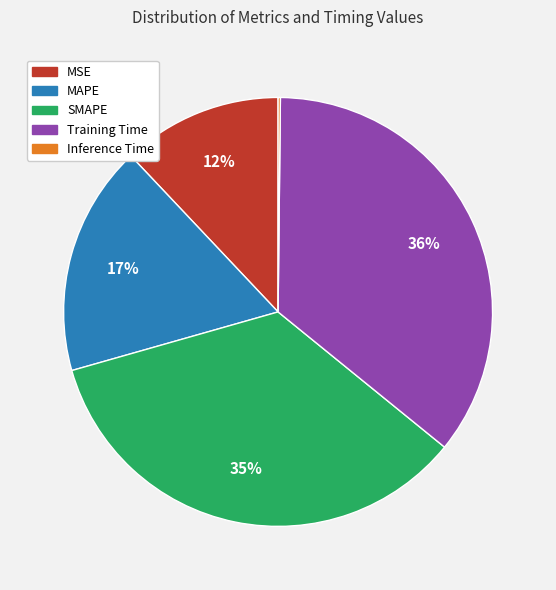

The MSE slice represents 12% of the pie. True or false?

True